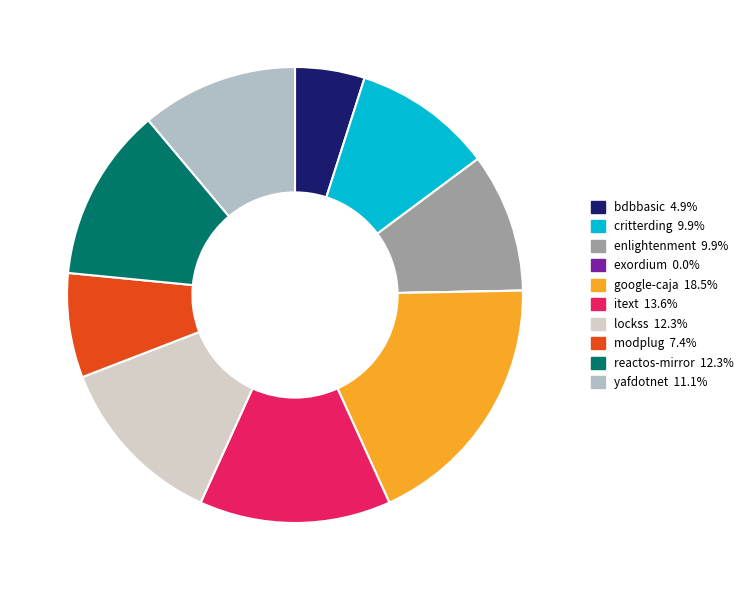

Does any single category account for the majority?

No